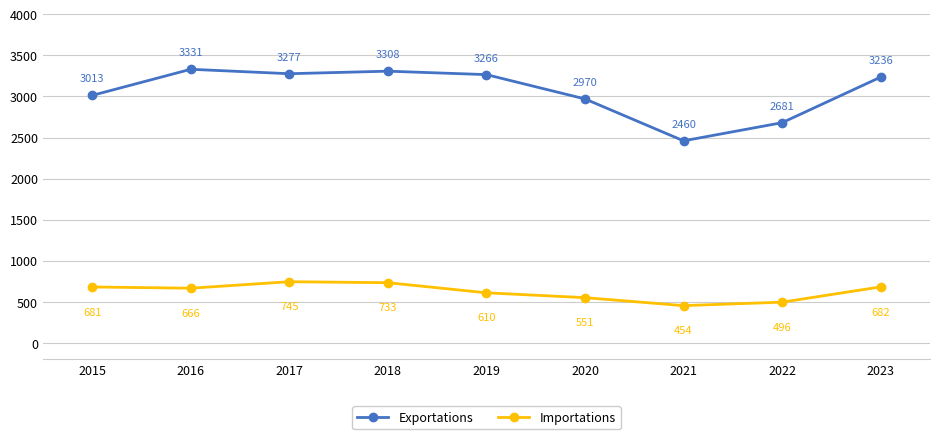

Where is Importations nearest to the value 599?

2019